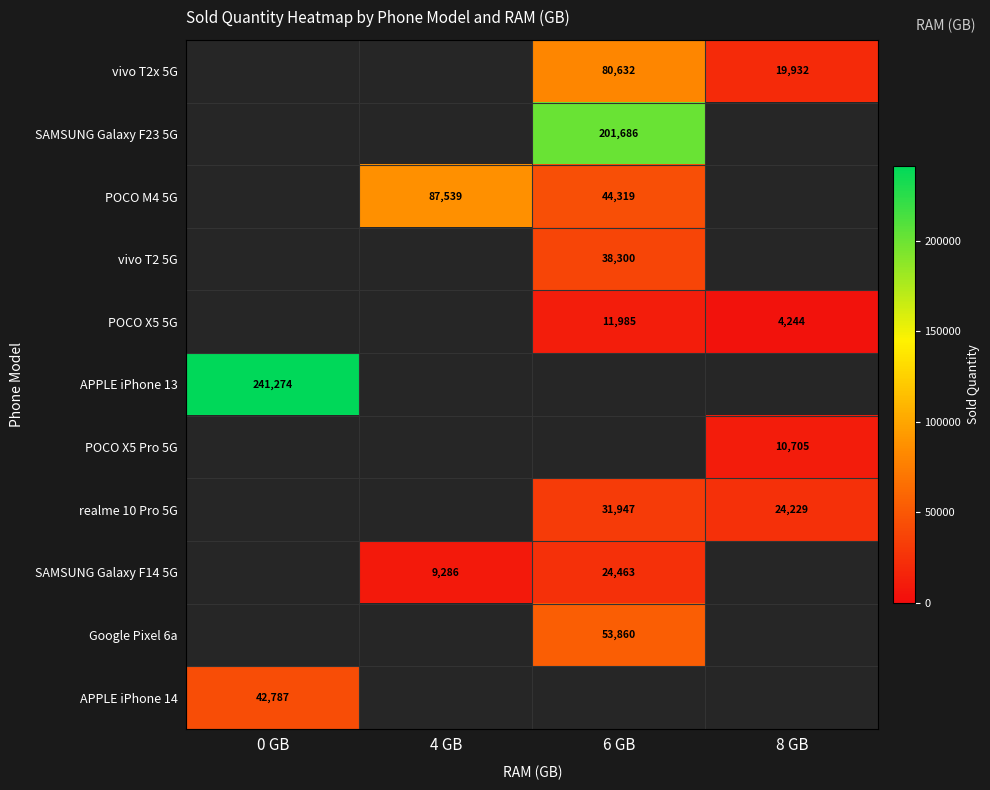

Count the number of categories in the chart.

4